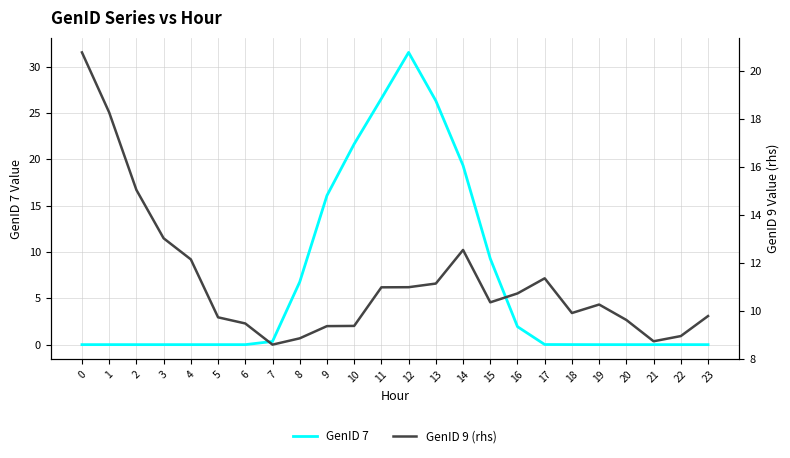

At how many categories does at least one series exceed 27?

1